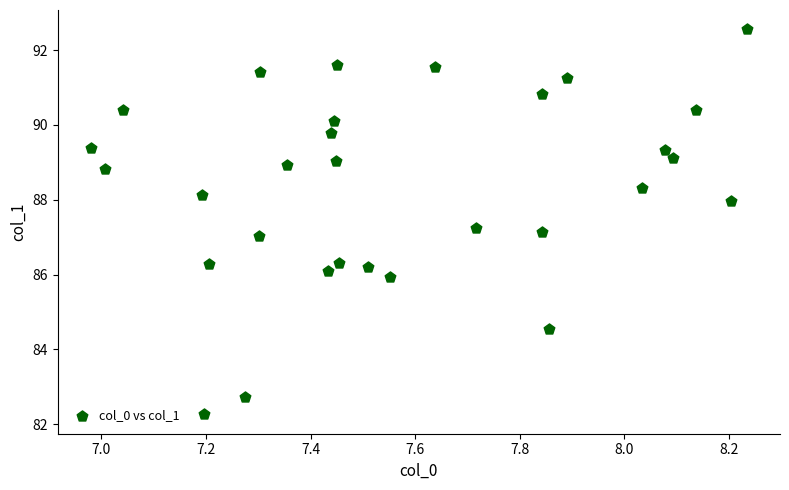

What is the range of X values (max minus min)?

1.3